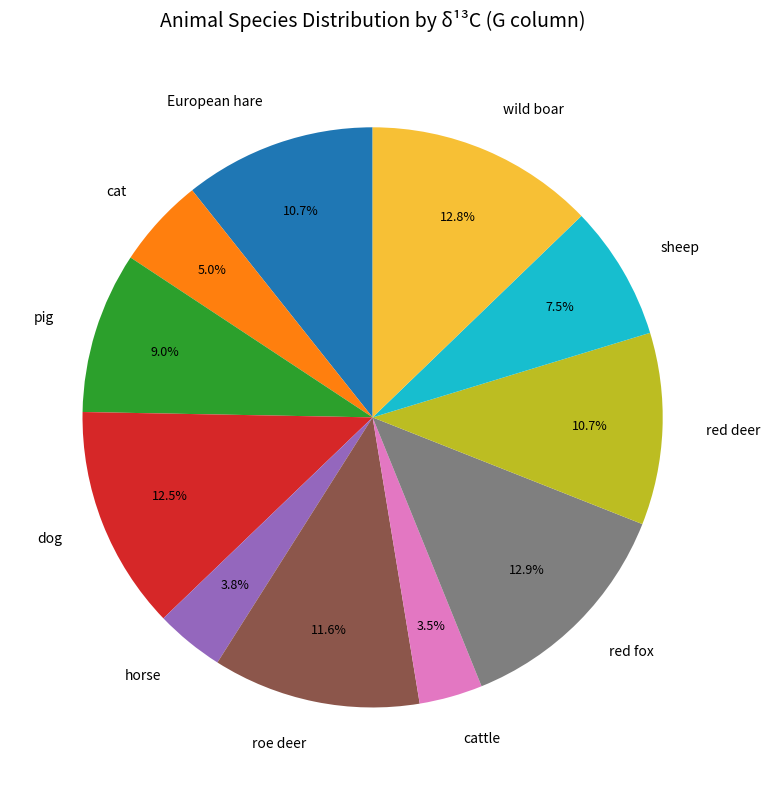

Approximately how many times larger is the value at red deer compared to wild boar?

0.8